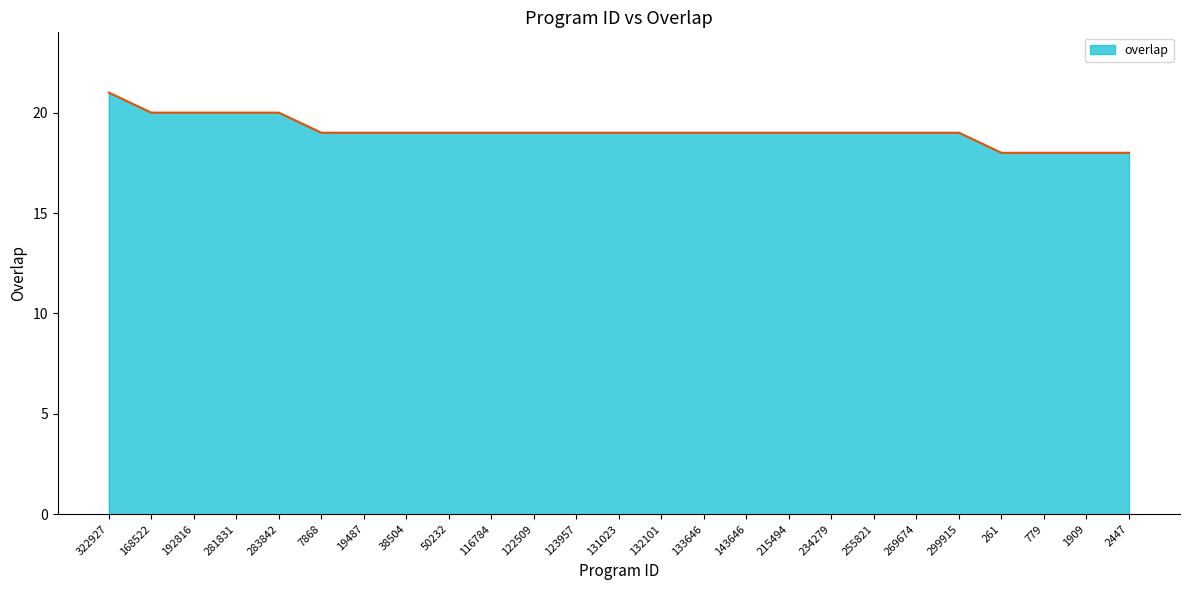

The chart shows a value of 19 at 215494. True or false?

True